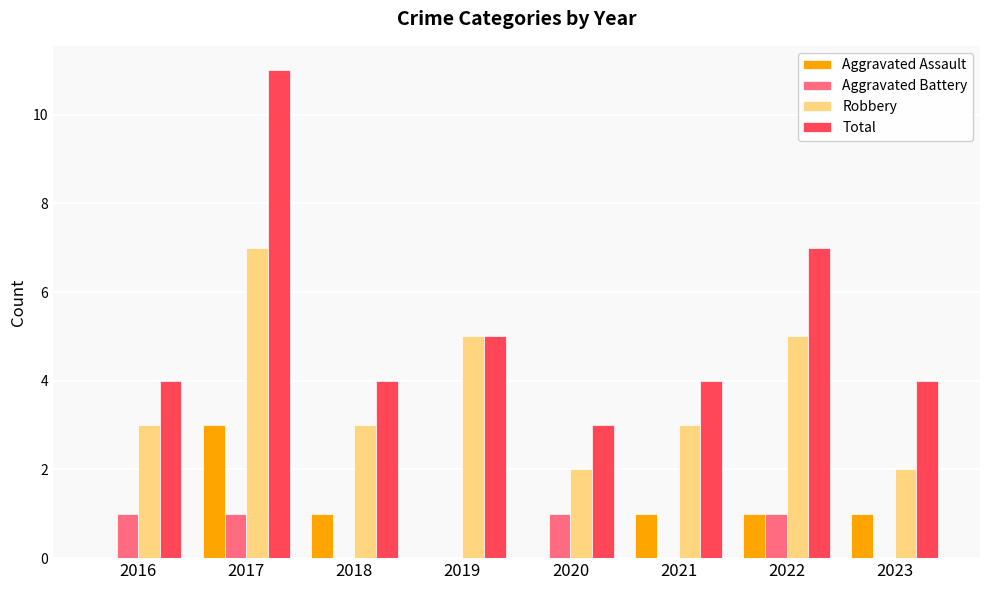

What is the spread (max minus min) of values at 2019?

5